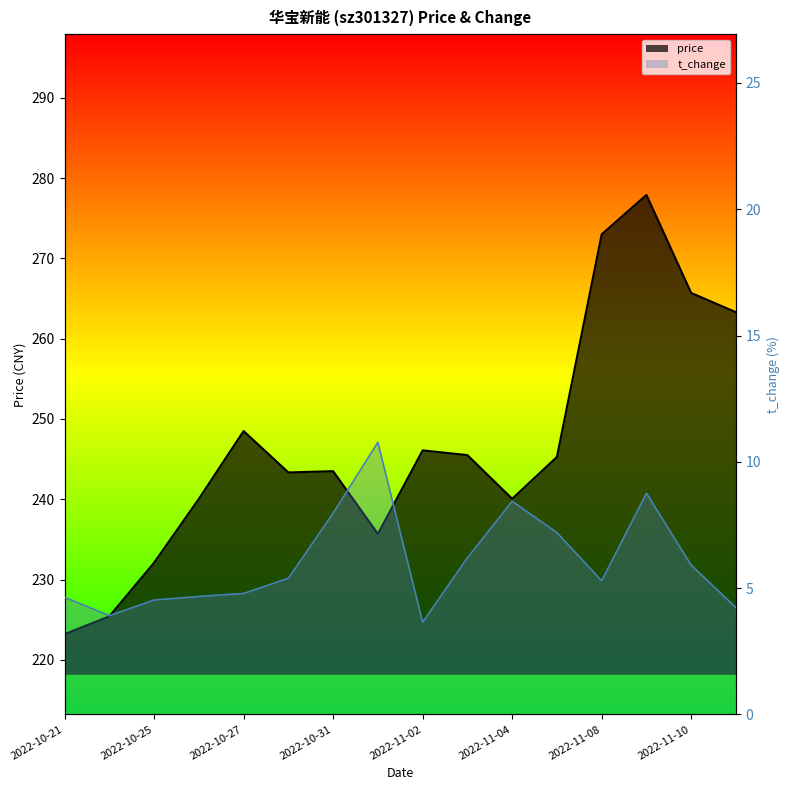

Reading left to right, transcribe all the data shown in this chart.

price: 223.2	225.4	232.1	240.1	248.5	243.3	243.5	235.7	246.1	245.5	240.1	245.3	273.0	277.9	265.7	263.3
t_change: 4.6	3.9	4.5	4.7	4.8	5.4	8.0	10.8	3.6	6.2	8.4	7.2	5.3	8.8	5.9	4.2